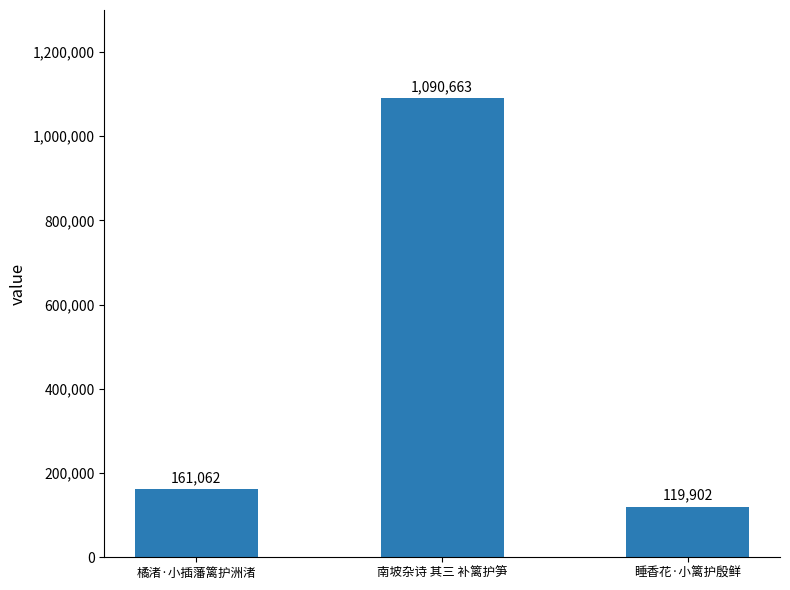

Which label corresponds to the largest value in the chart?

南坡杂诗 其三 补篱护笋